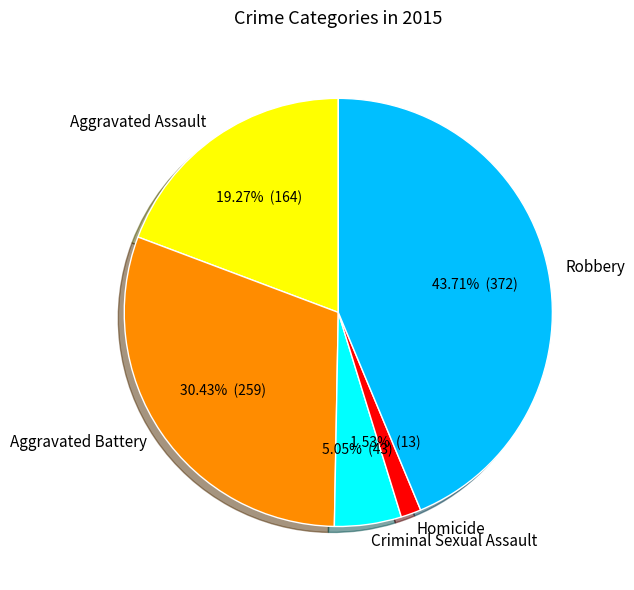

Is it true that Robbery is 56% of the pie?

False